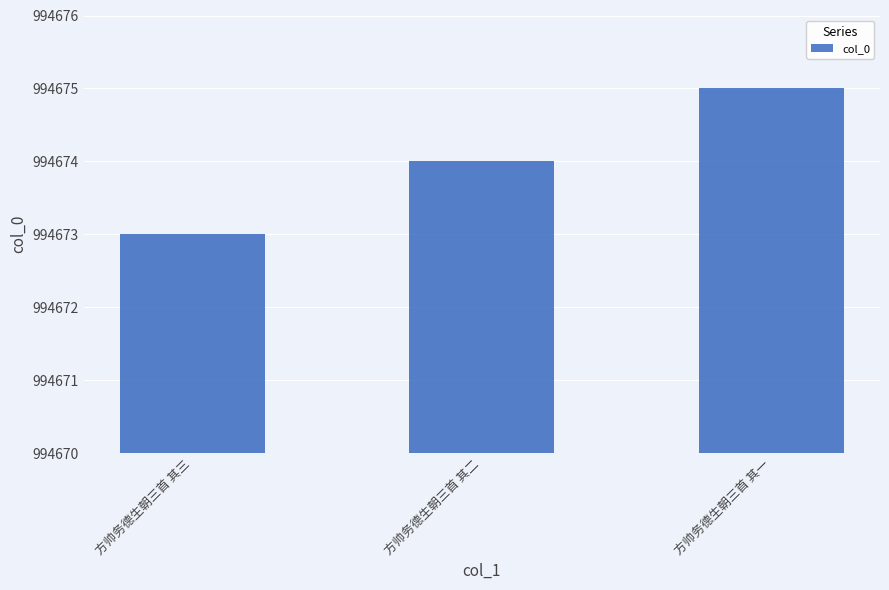

The chart shows a value of 1403177 at 方帅务德生朝三首 其二. True or false?

False